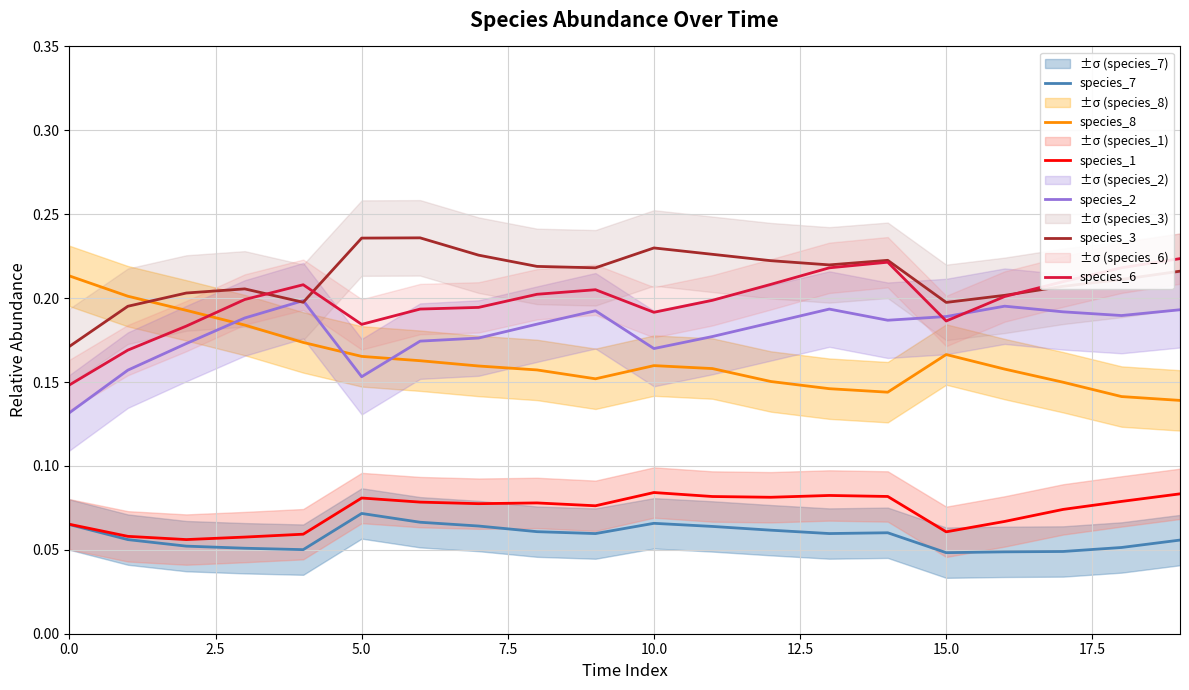

Which series has the widest spread of values?

species_6